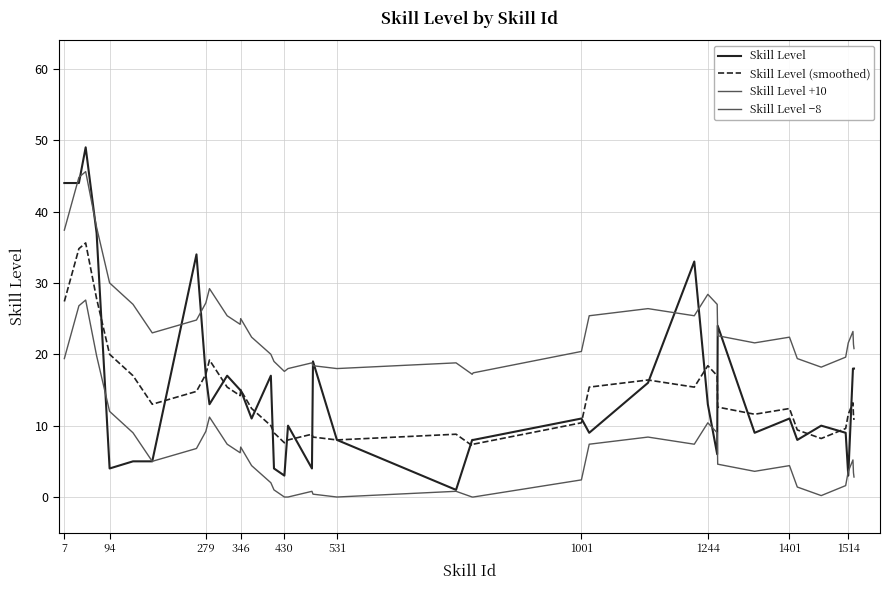

How many lines are shown in the chart?

4